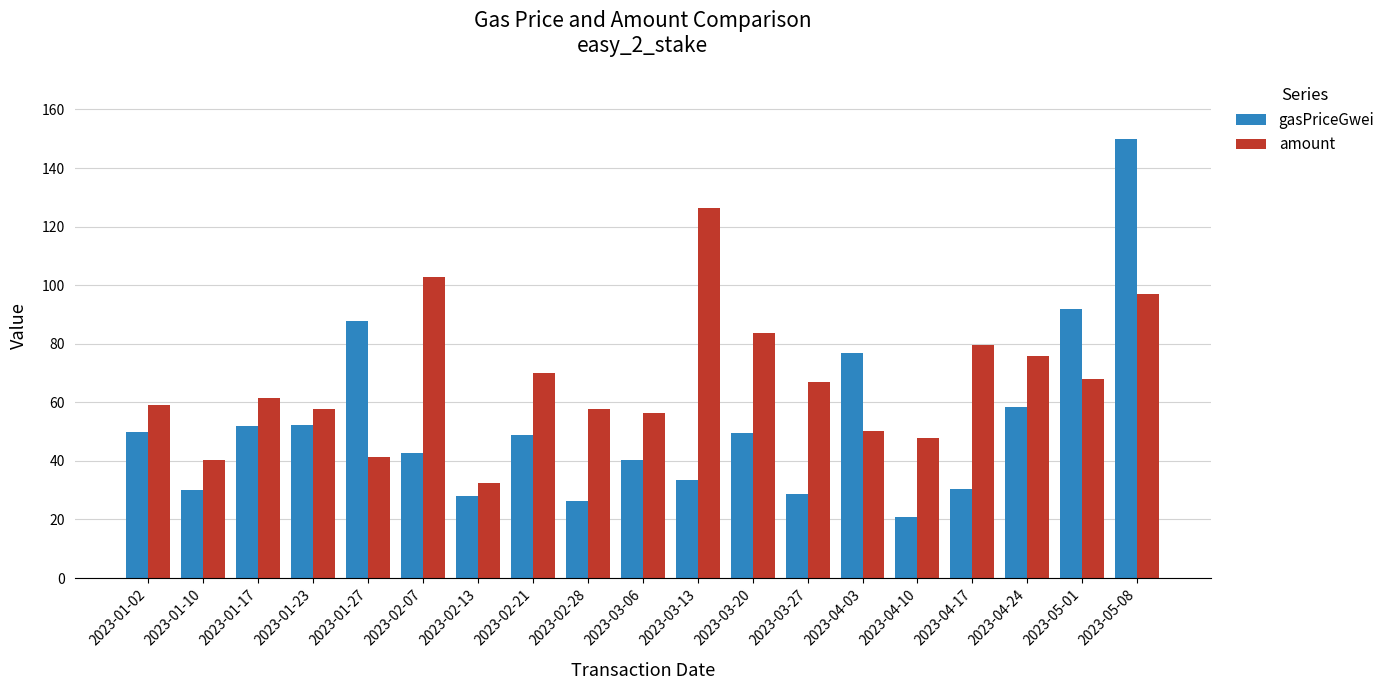

How many data points in amount are above 61?

10